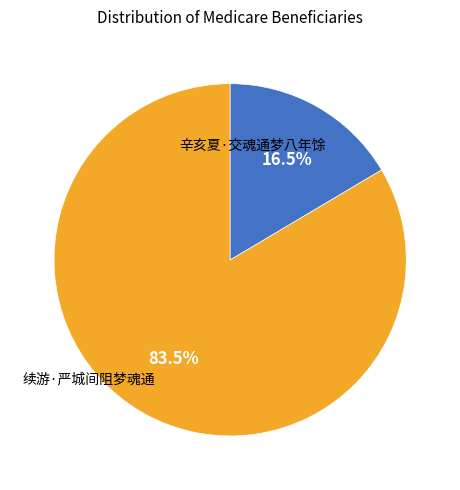

Does any single category account for the majority?

Yes